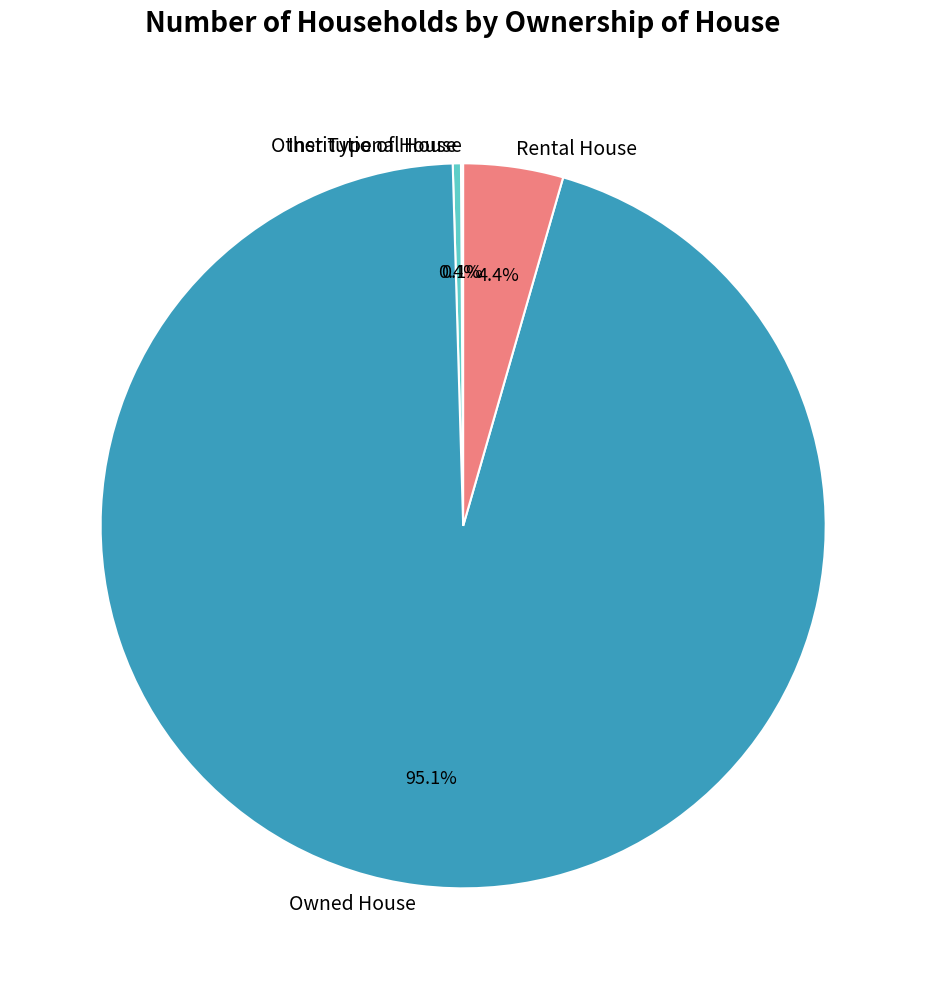

Is the sum of Other Type of House and Rental House greater than half?

No